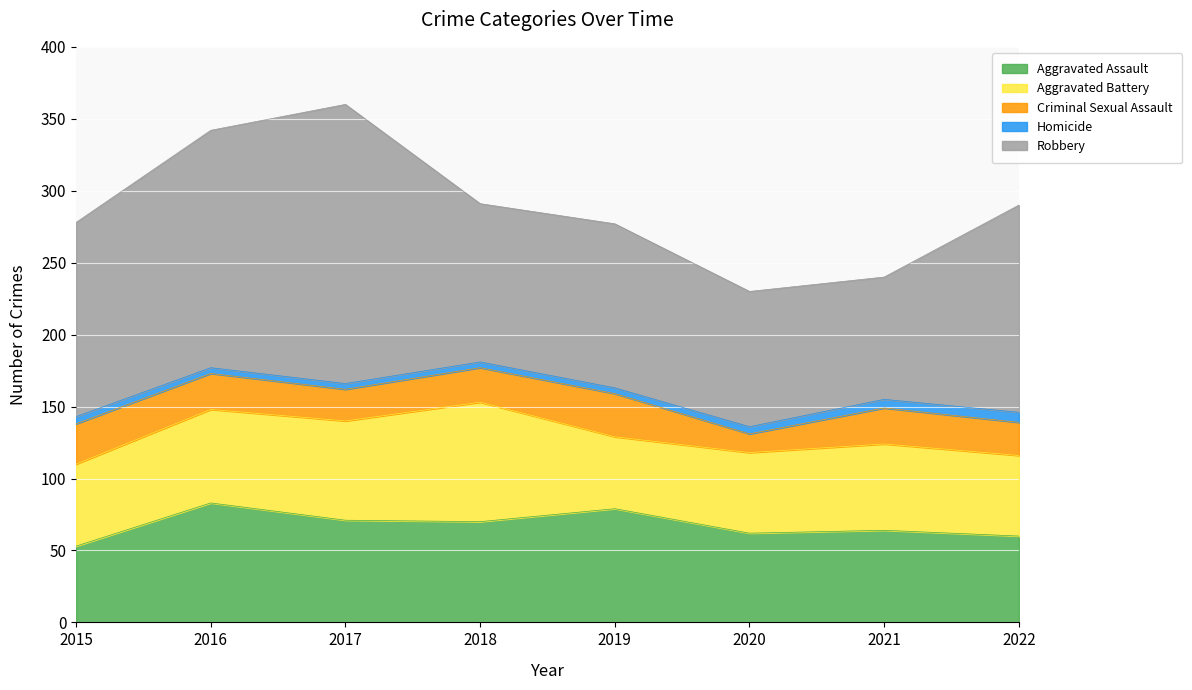

How many data points in Homicide are above 5?

2